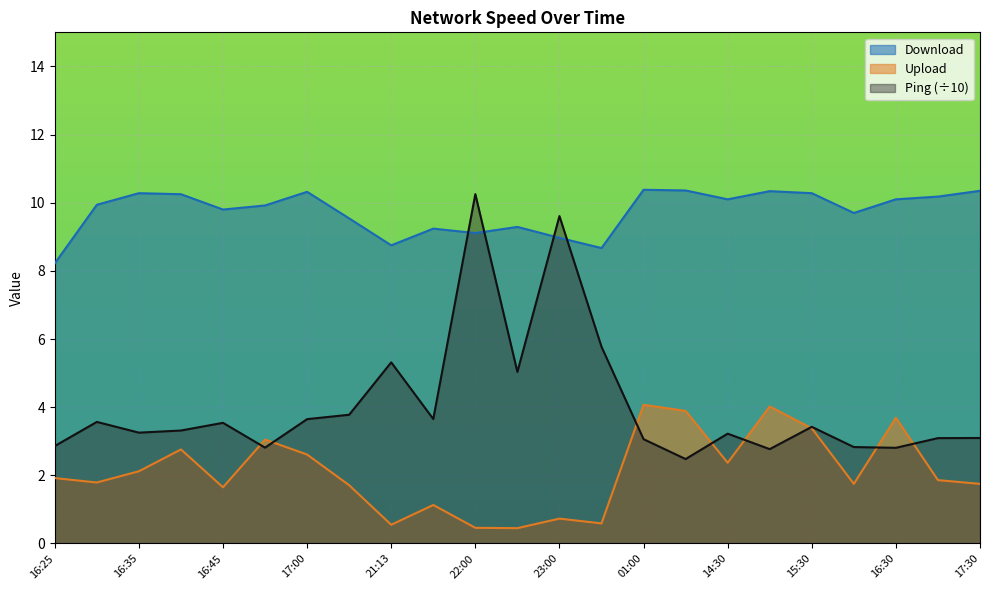

What are all the series names shown in the legend?

Download, Upload, Ping (÷10)